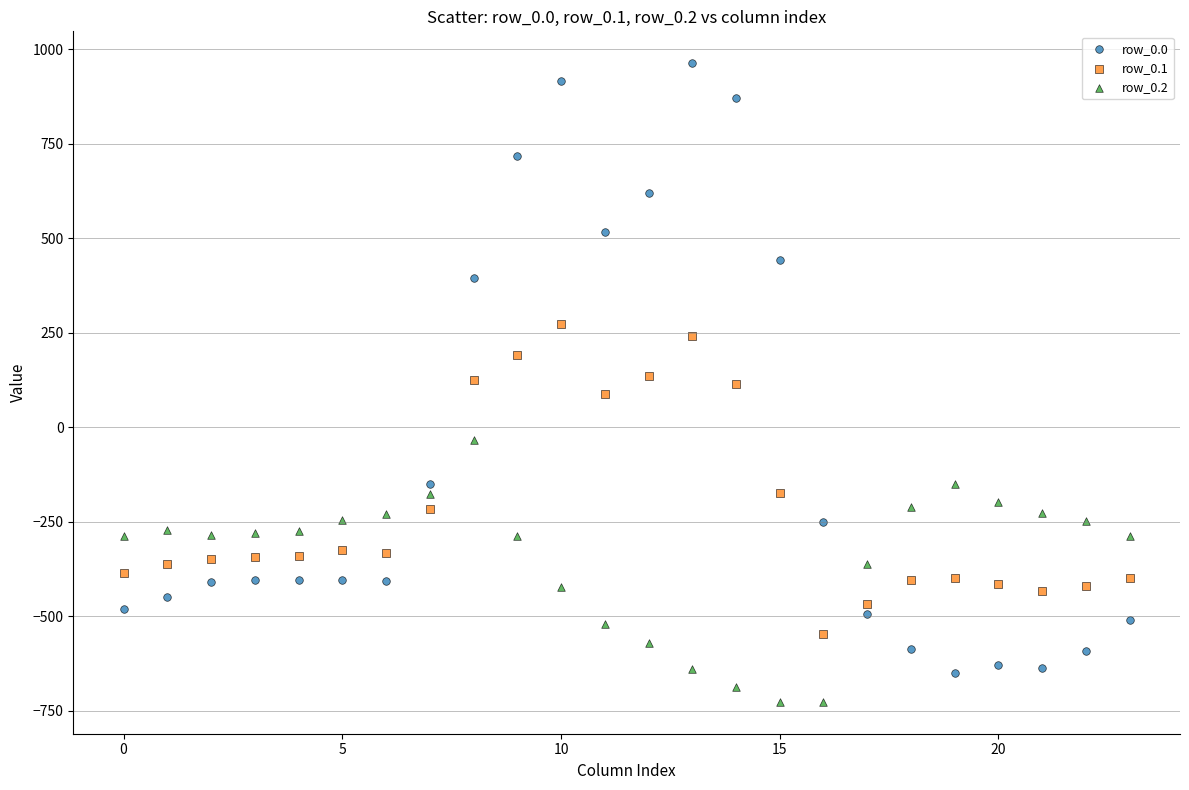

Across all data points, what is the range of Y values (max minus min)?

1689.3